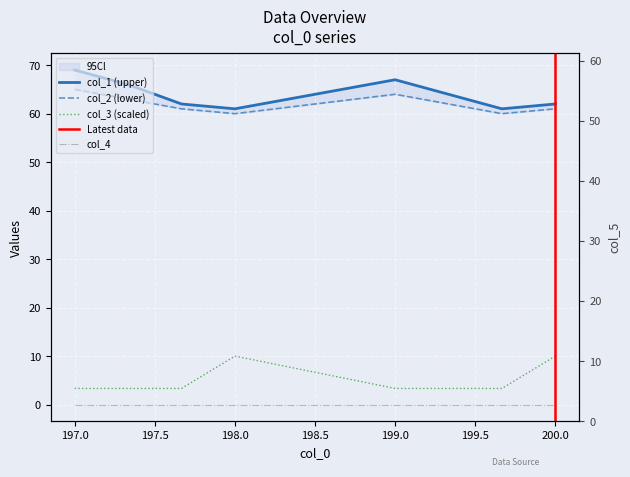

Which series has the largest total across all categories?

col_1